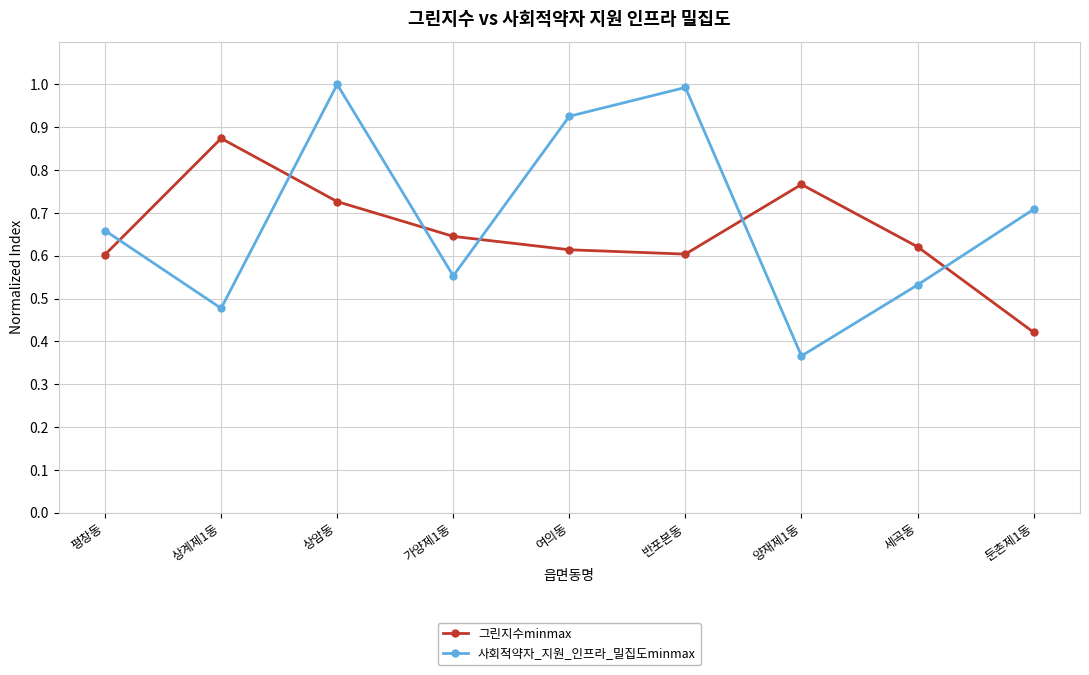

Does the chart display data point markers on the line(s)?

Yes